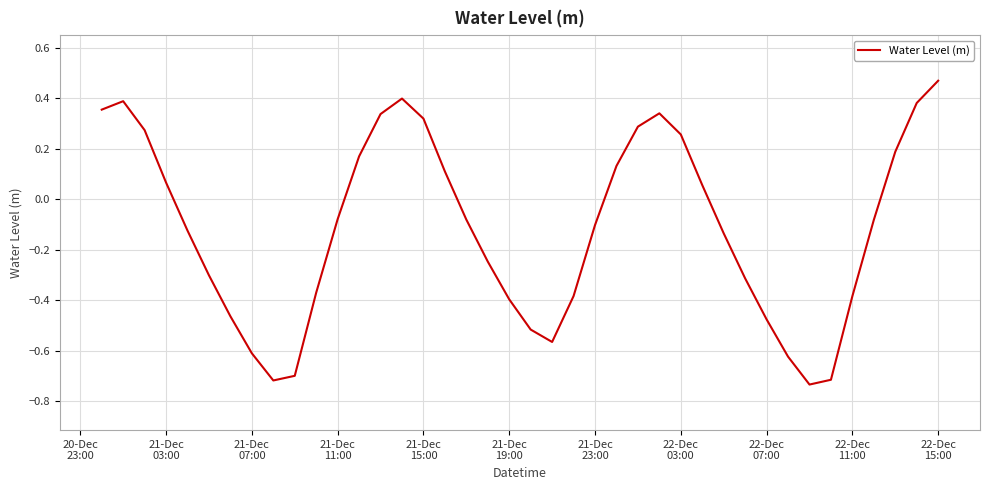

What is the difference between the maximum and minimum values?

1.2